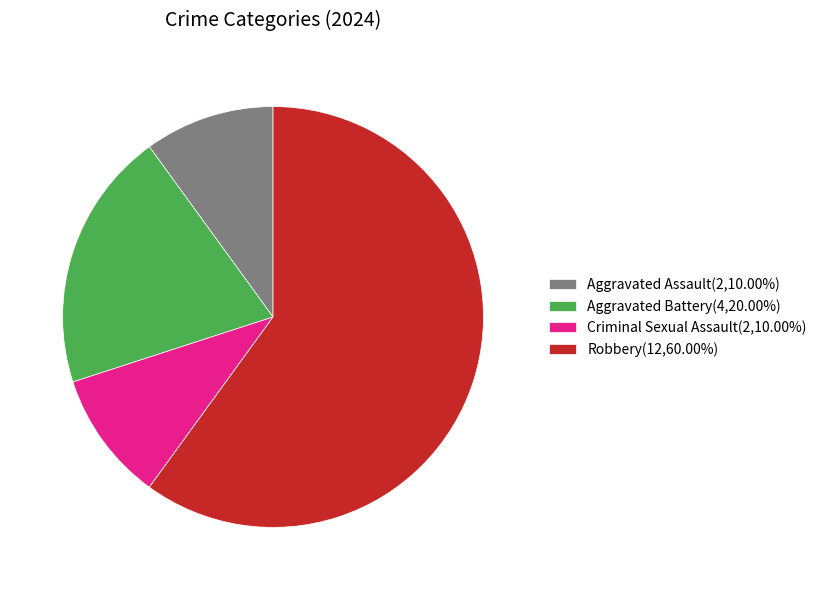

How many segments does this pie chart have?

4